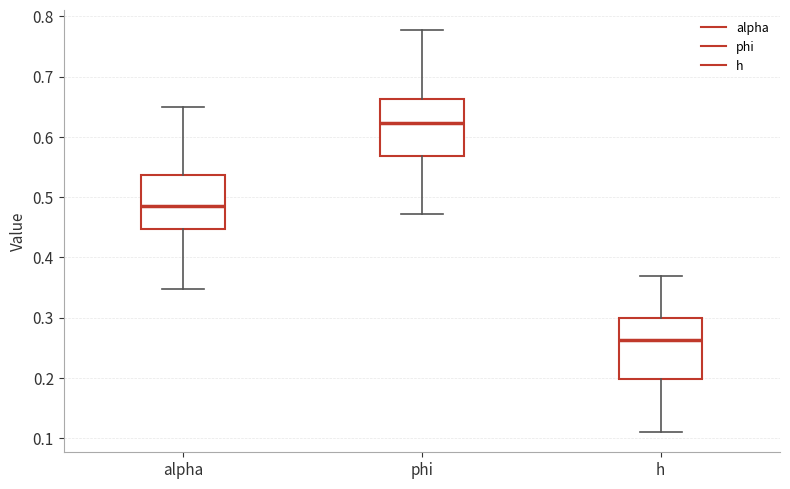

Where does the upper whisker of the box for phi end on the y-axis? The values are not printed on the chart, so give them approximately, as read against the axis.

0.78